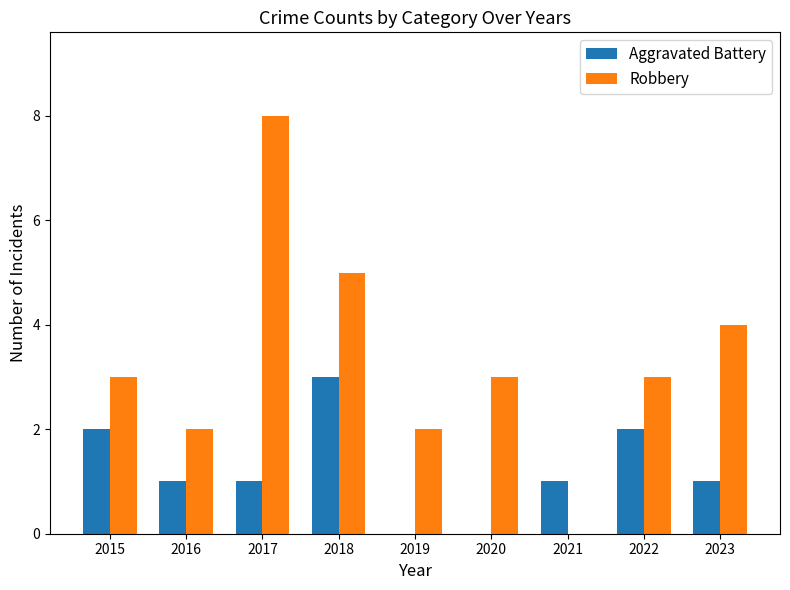

Between 2021 and 2022, which series saw the biggest shift?

Robbery